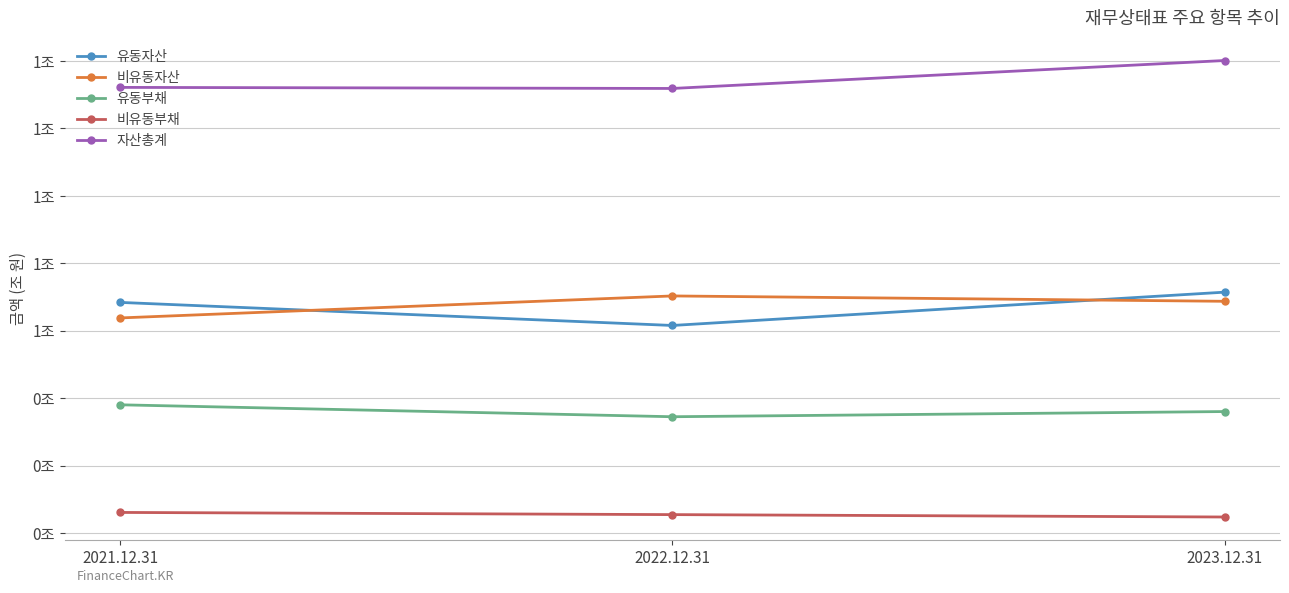

Rank the series by their maximum value, from highest to lowest.

자산총계, 유동자산, 비유동자산, 유동부채, 비유동부채